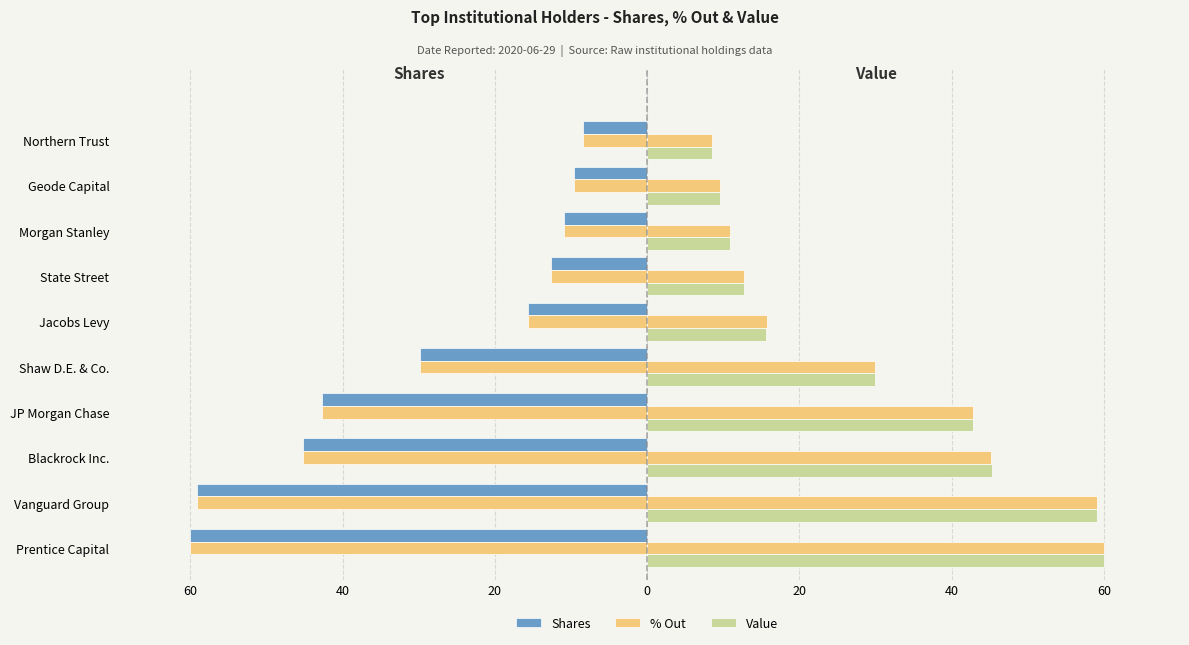

List the series in order of their peak value, lowest first.

Shares, % Out, Value